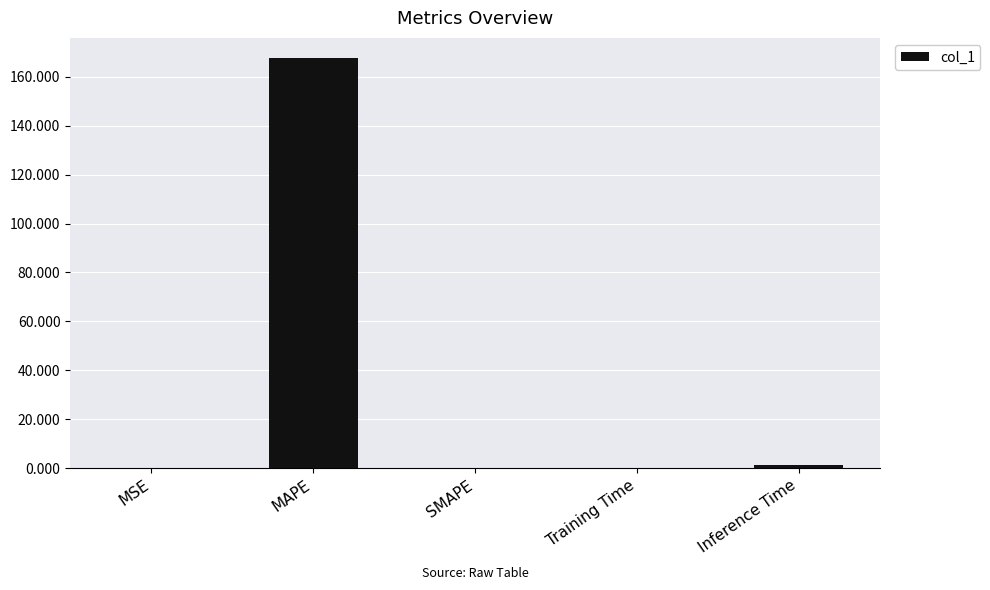

At which category does the chart reach its peak across all series?

MAPE